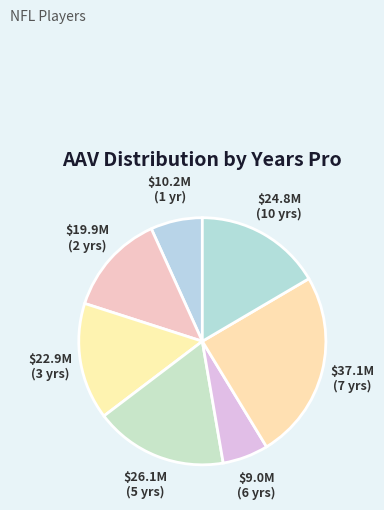

Count the number of slices in the pie.

7